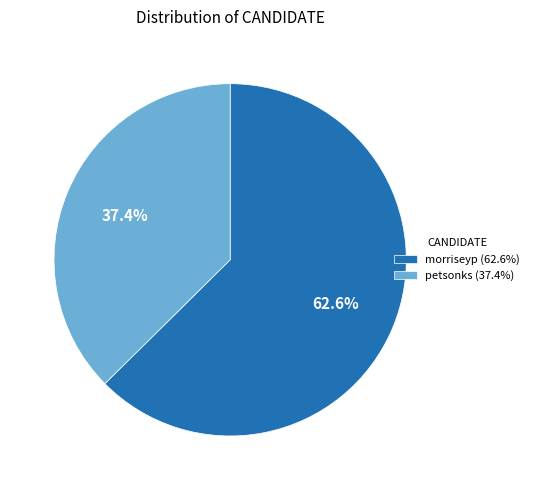

What is the largest slice in the pie chart?

morriseyp